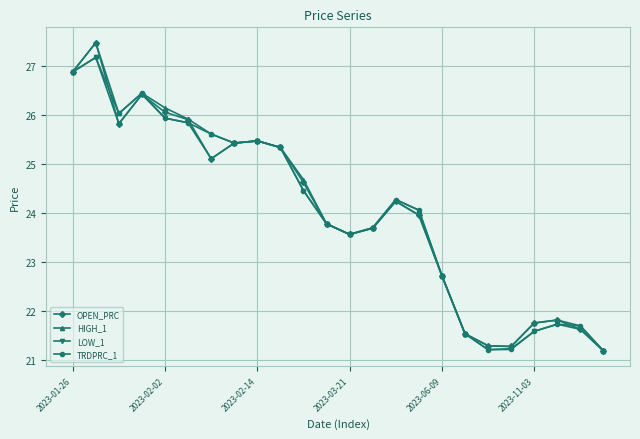

What is the lowest value of the OPEN_PRC series?

21.2